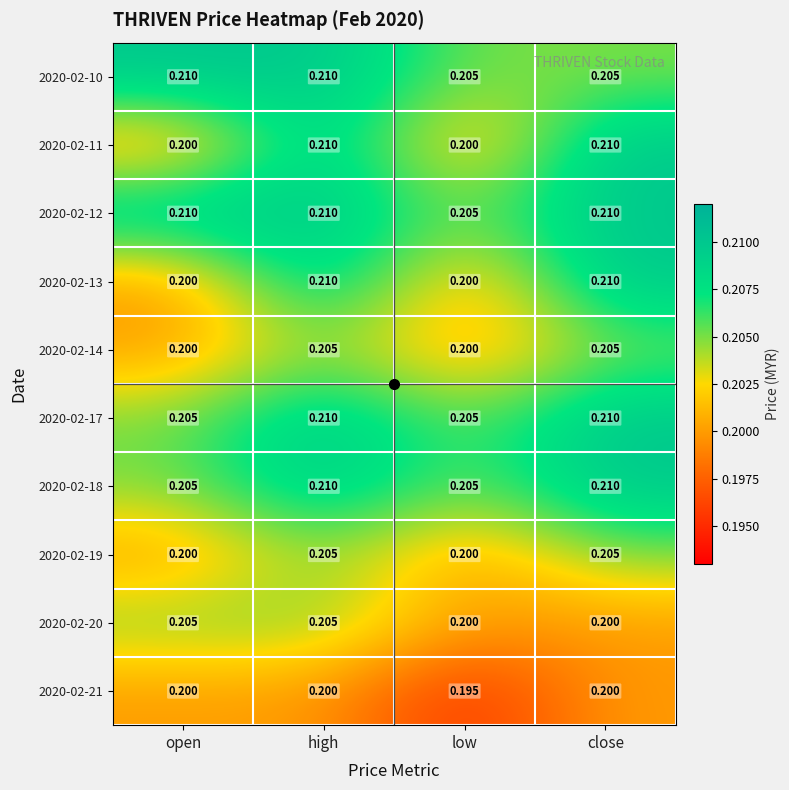

At which category is the sum across all series the highest?

high